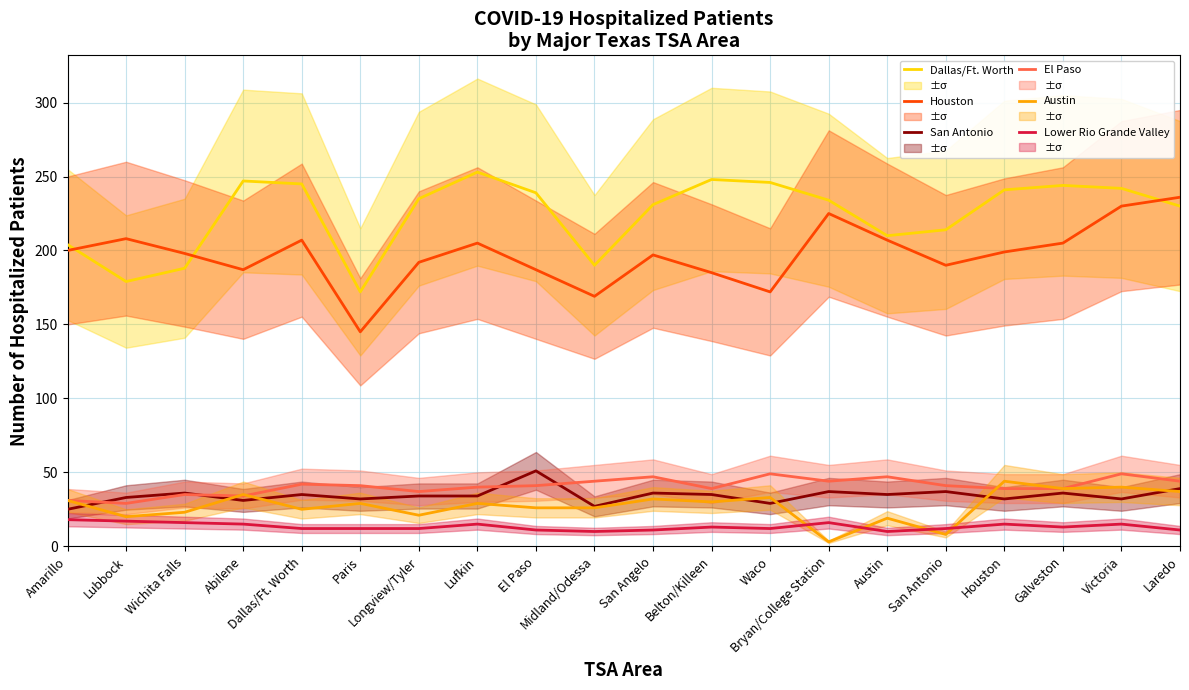

At which category does El Paso reach its first local valley?

Lubbock